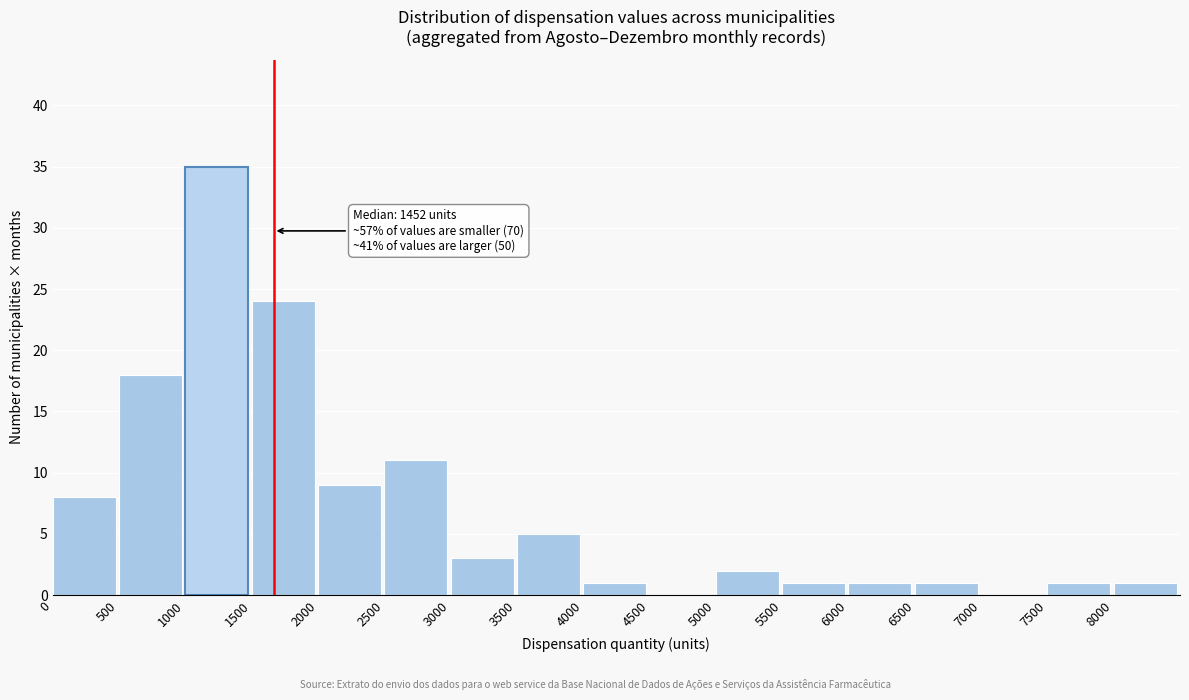

Which range on the x-axis has the tallest bar?

1000 to 1500